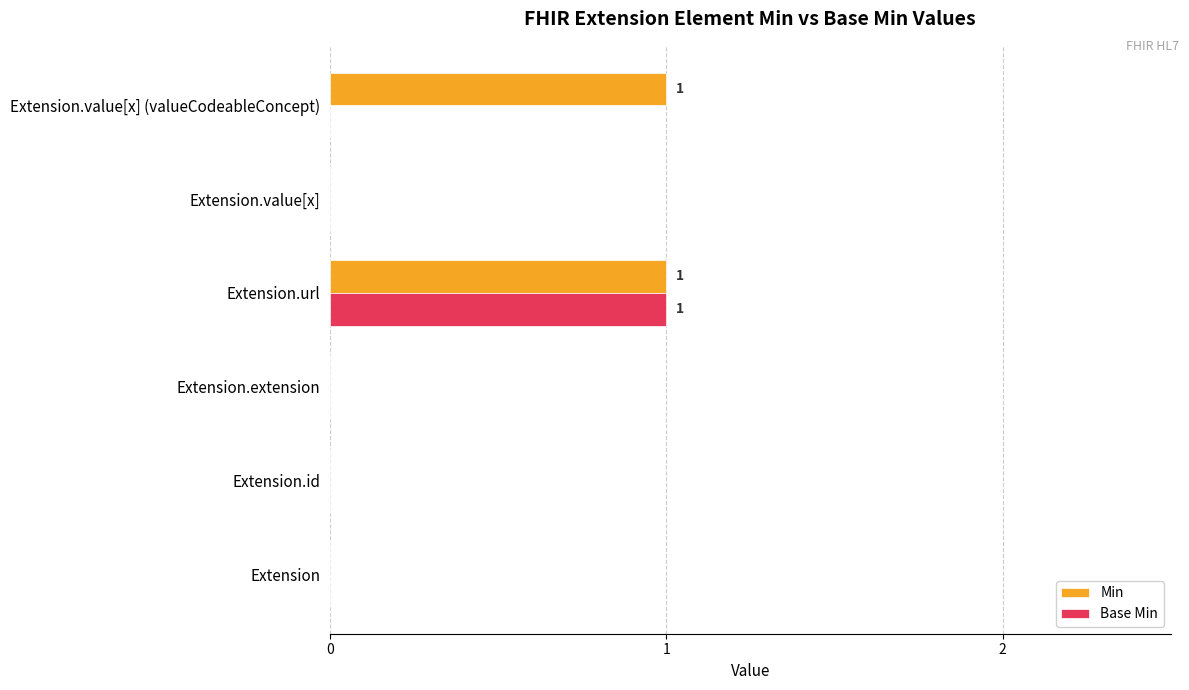

The Min series shows 2 at Extension.value[x] (valueCodeableConcept). True or false?

False